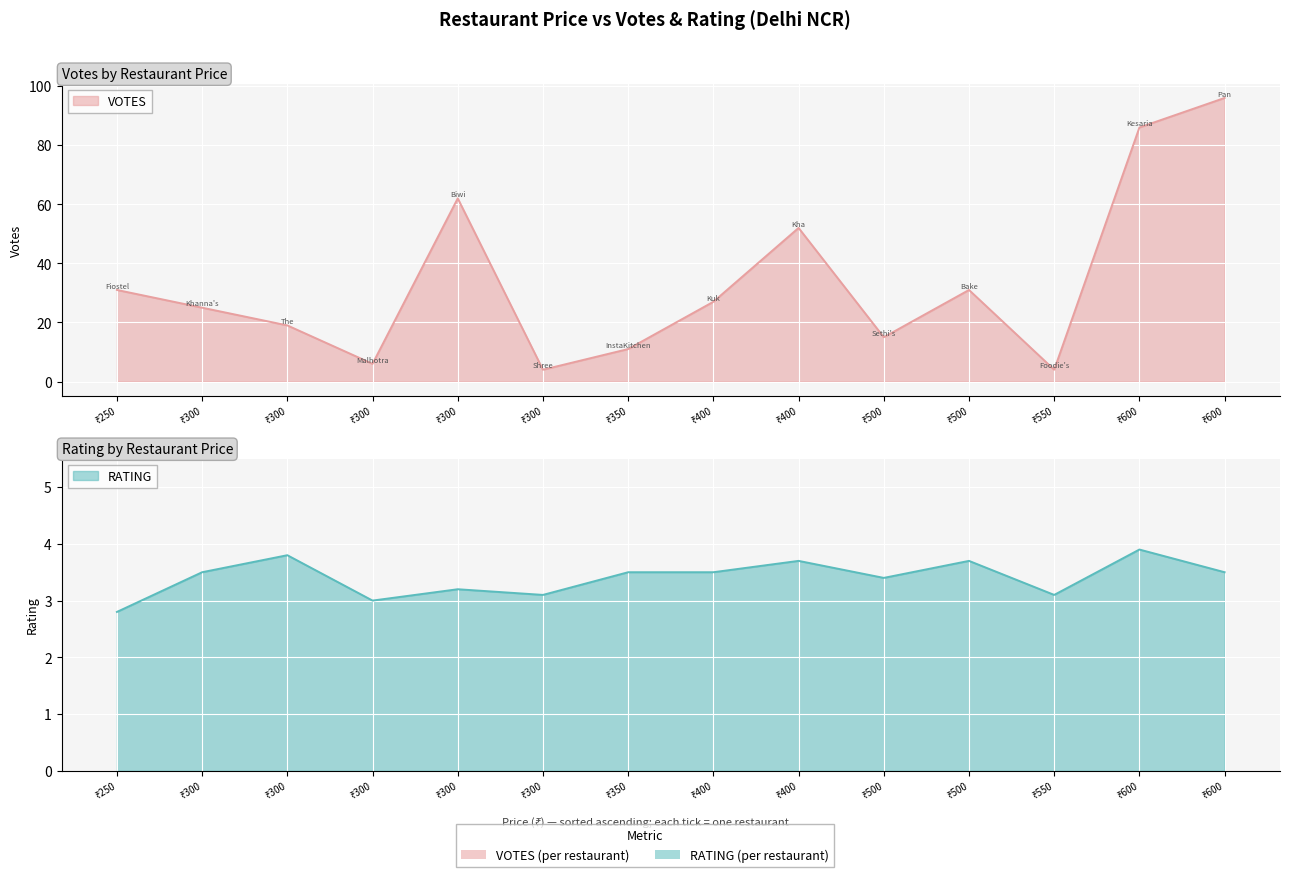

Where does the RATING series first go above 3?

Khanna's Cafeteria